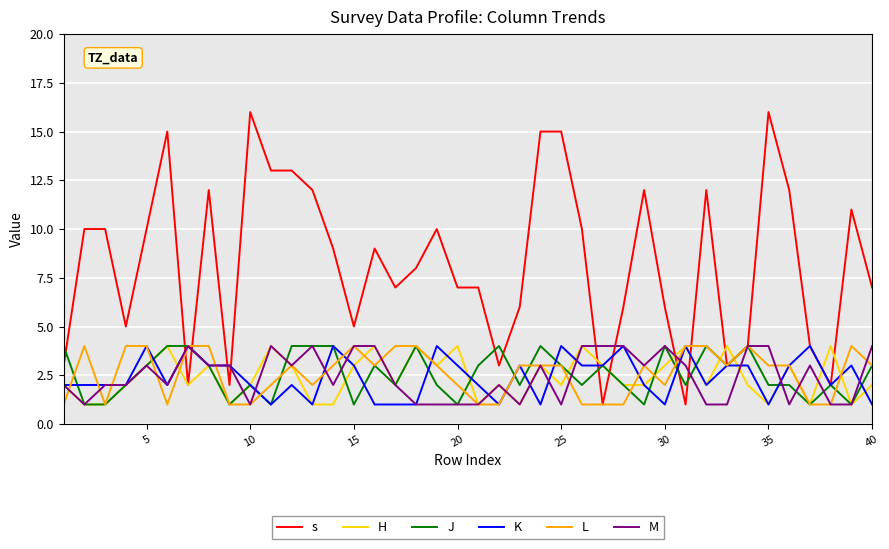

Which series has the largest total across all categories?

s